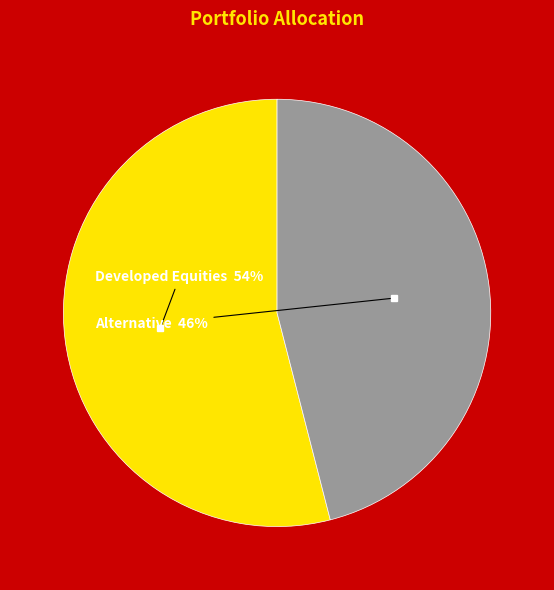

Is there any slice that represents more than half of the pie?

Yes